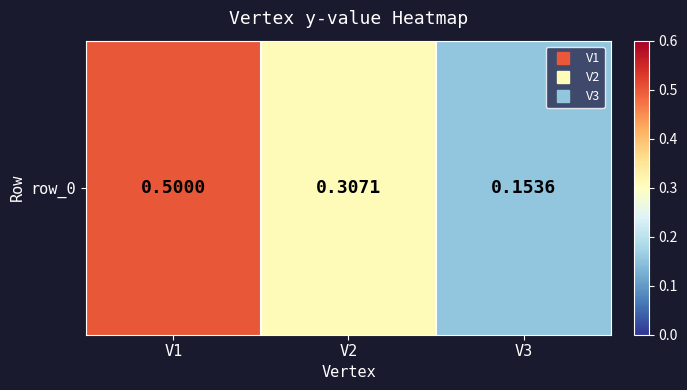

The value at V1 is 0.5. True or false?

True